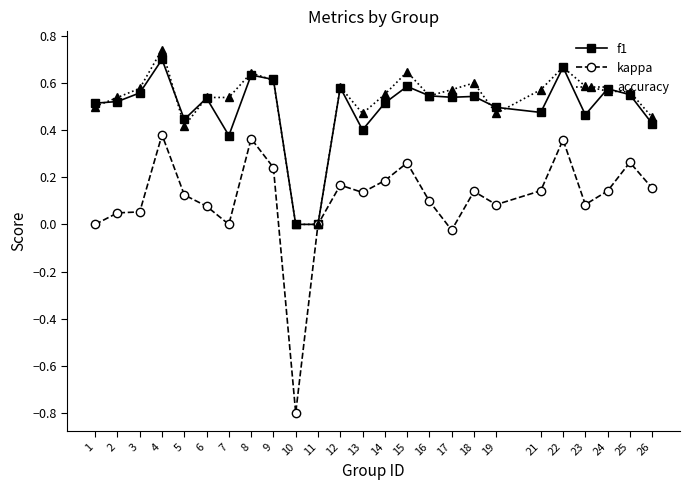

What is the sum of all f1 values?

12.3